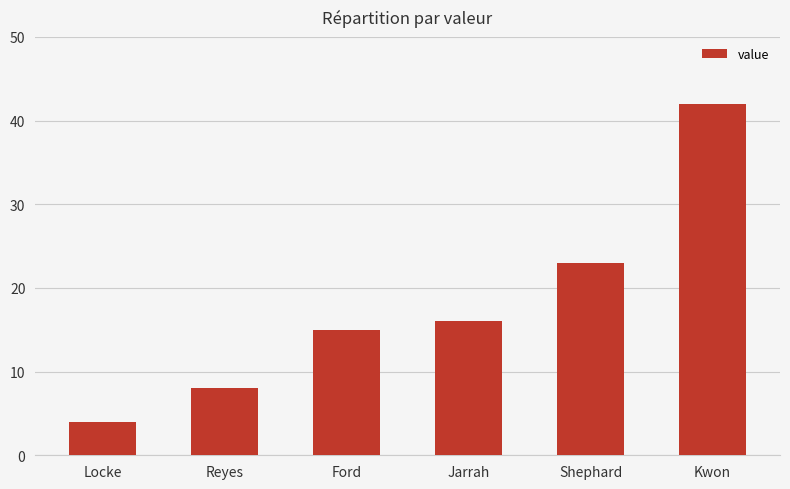

What is the label of the 3rd bar from the left?

Ford